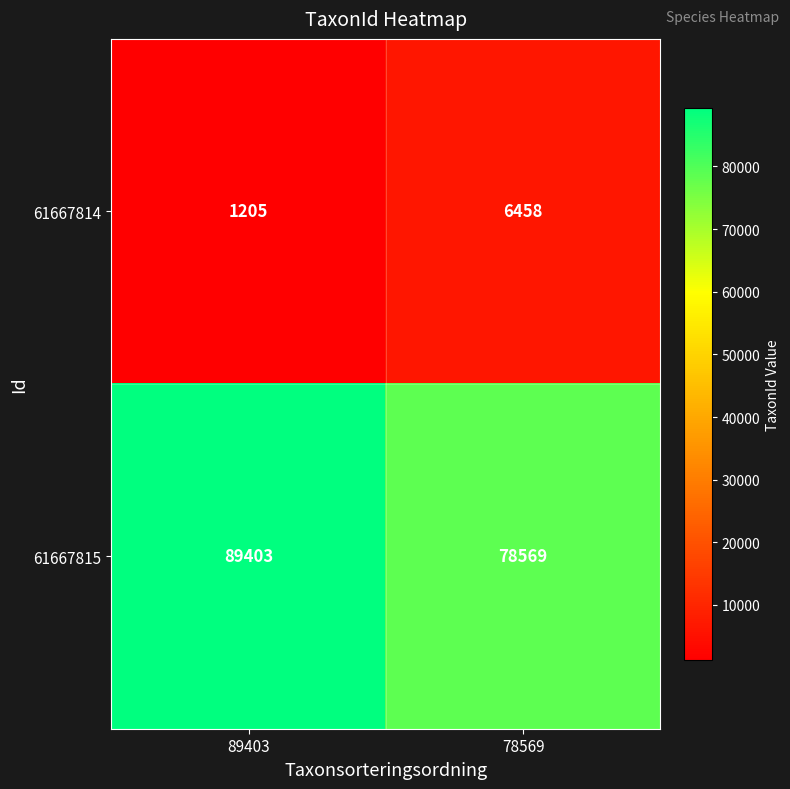

The value of 61667814 at 78569 is 6458. True or false?

True